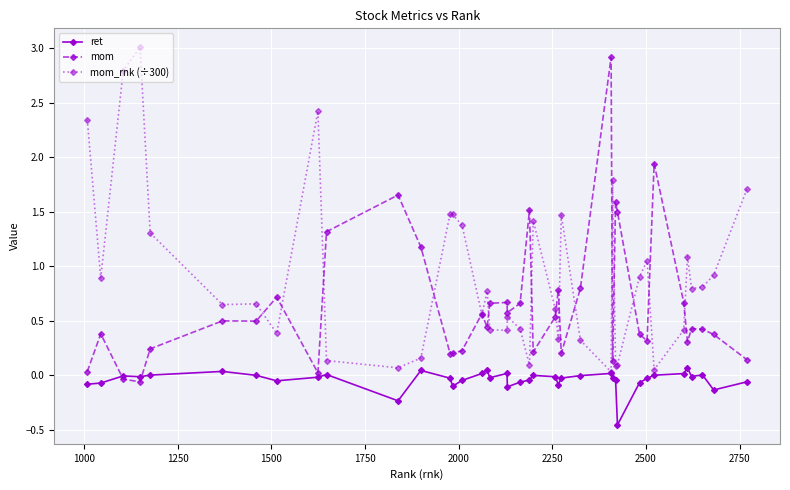

Which series has the largest total across all categories?

mom_rnk (÷300)